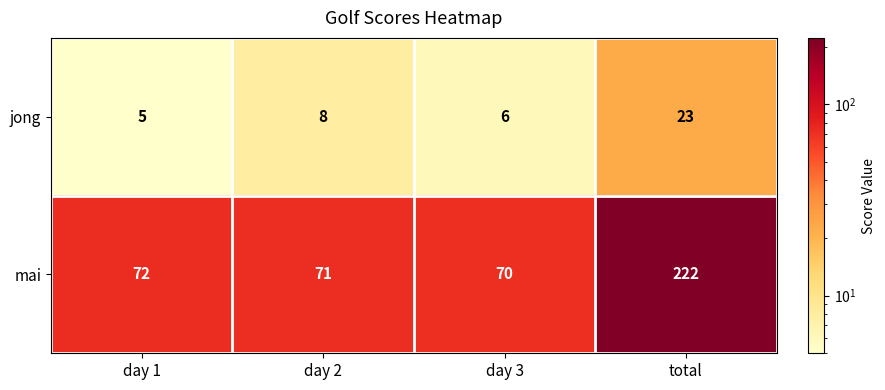

The value of mai at total is 222. True or false?

True